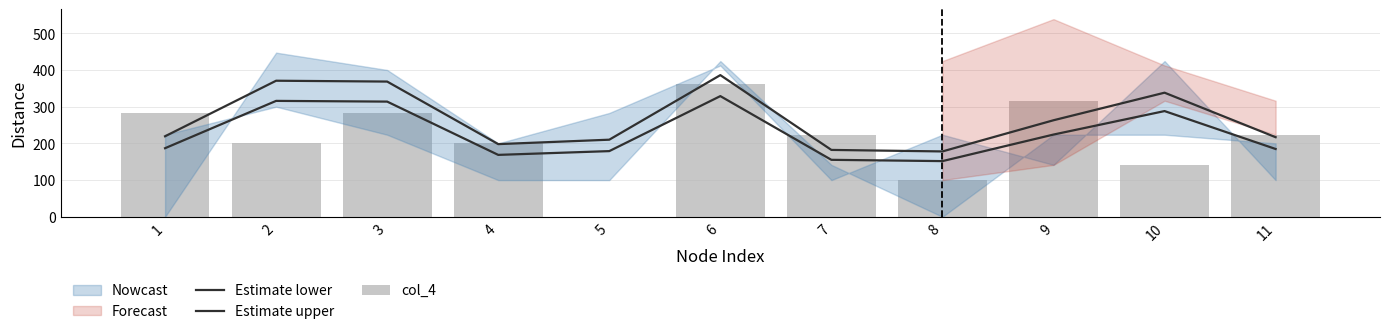

What is the average value of the Estimate lower series?

227.0